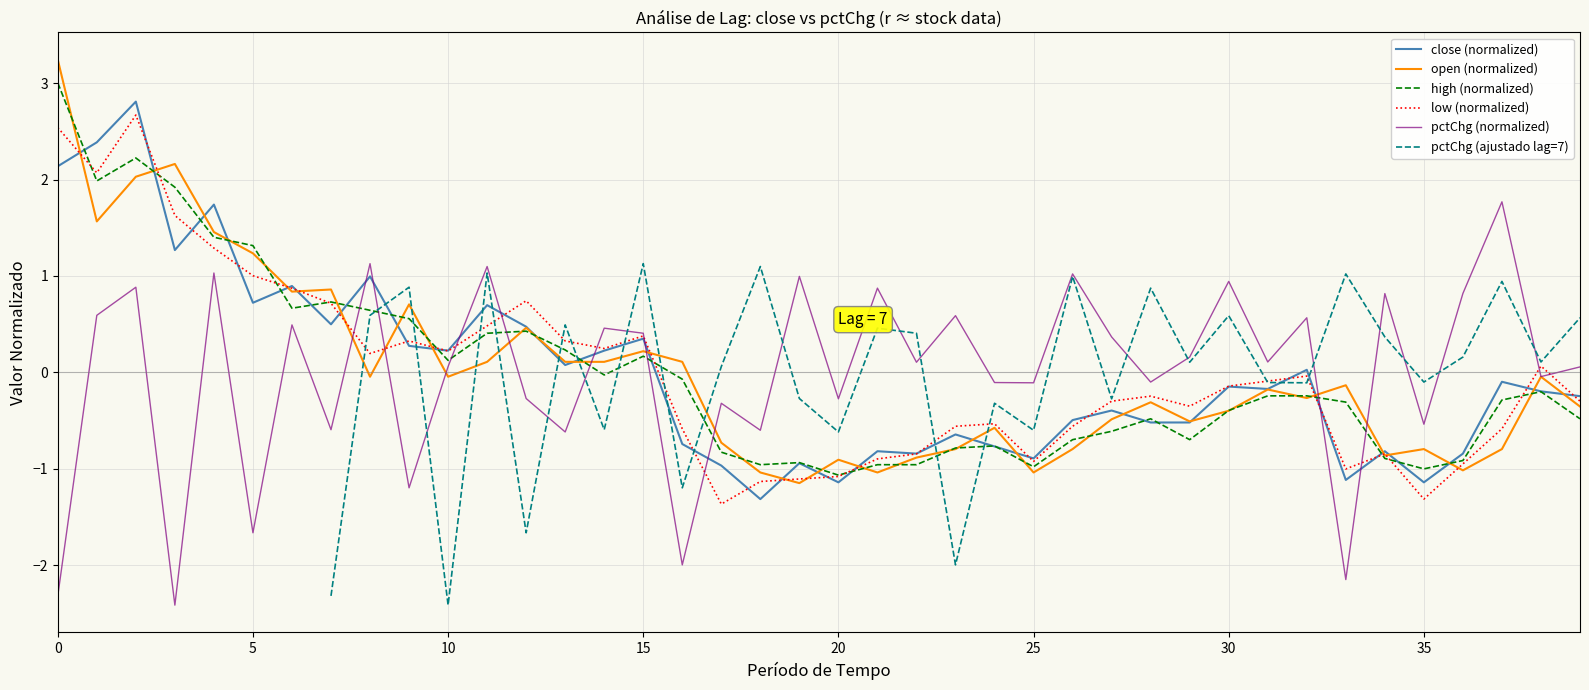

Which series has the largest total across all categories?

high (normalized)